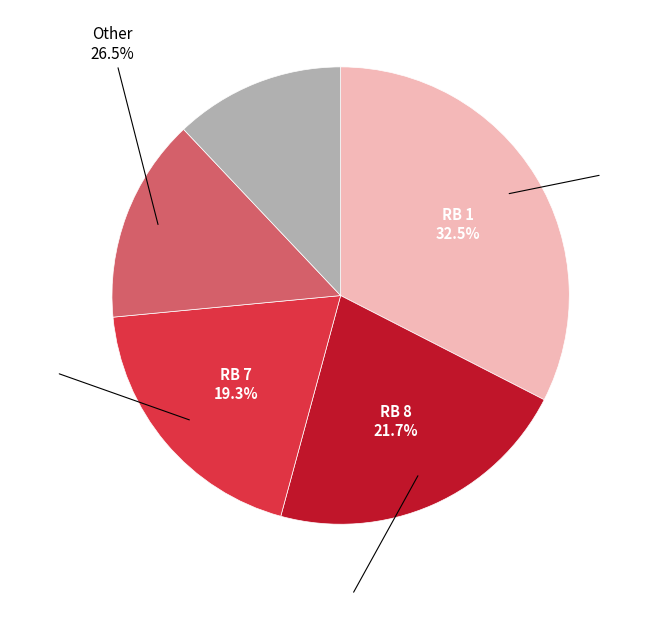

To the nearest percent, what is the average slice percentage?

25%